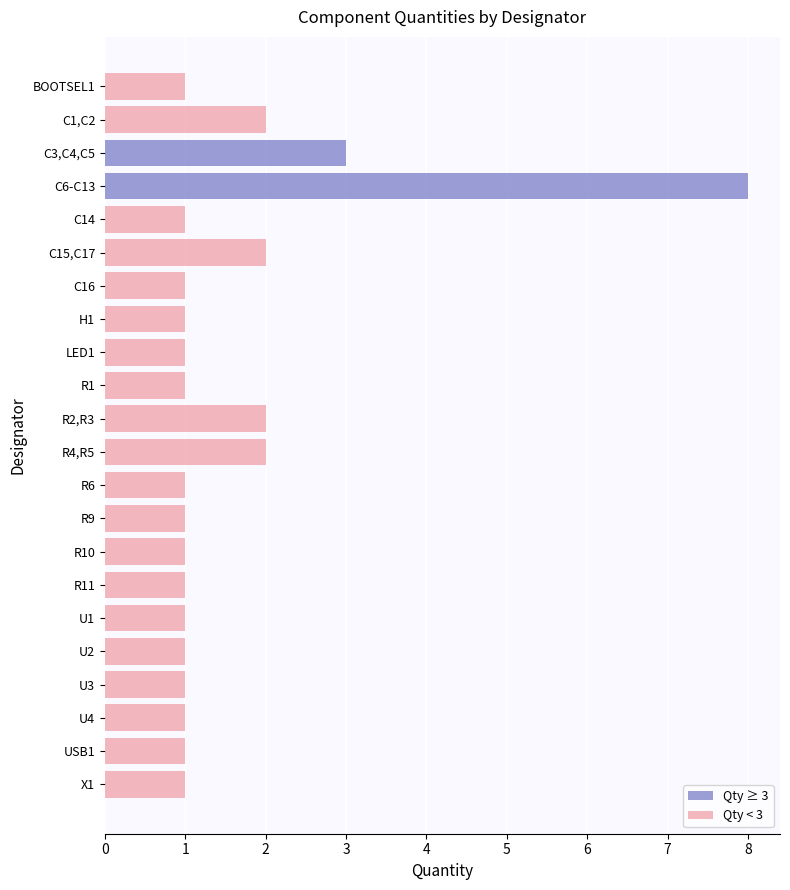

The chart shows a value of 1 at R1. True or false?

True